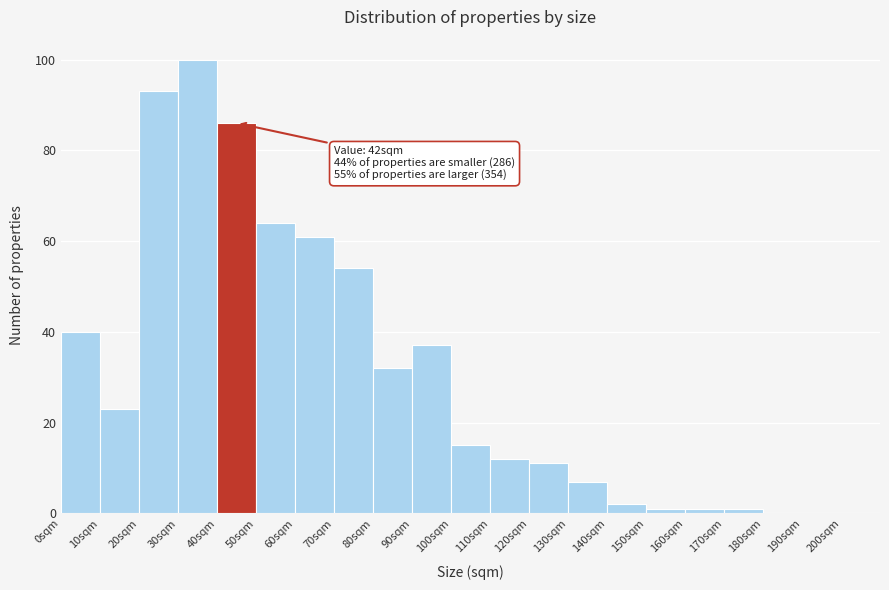

Over which range of the x-axis is the bar tallest?

30 to 40